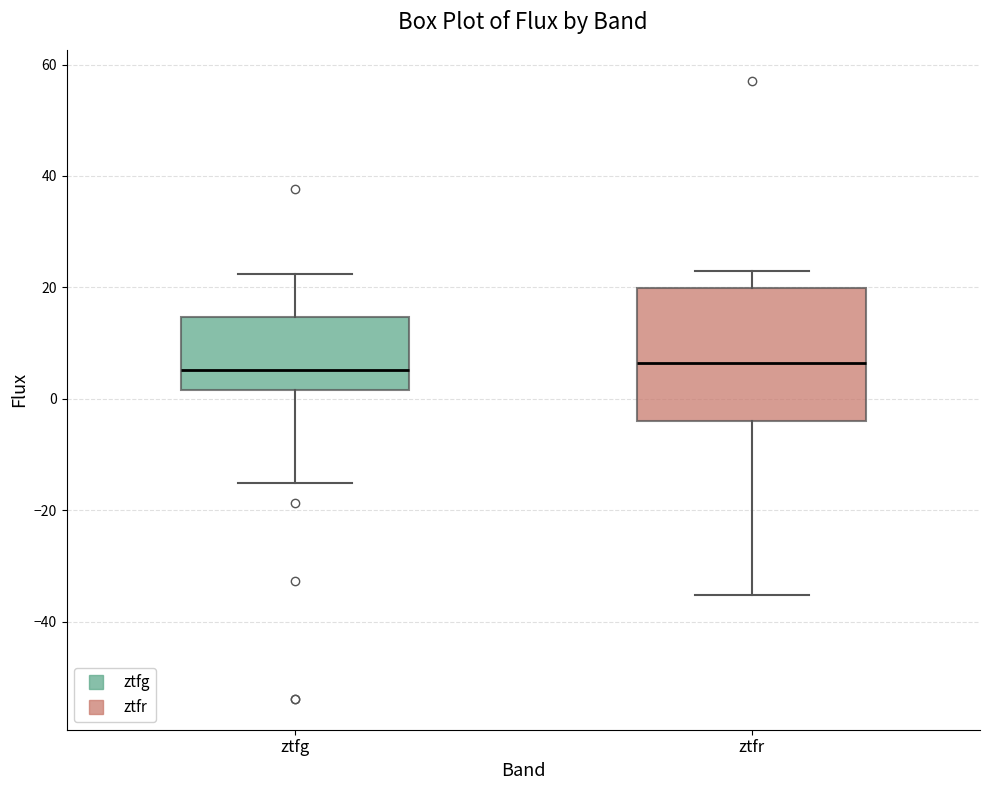

Reading left to right, read every box against the y-axis: the position of its median line, the range the box covers, and the ends of its whiskers. The values are not printed on the chart, so give them approximately, as read against the axis.

ztfg: median 6, box 2 to 14, whiskers -16 to 22
ztfr: median 6, box -4 to 20, whiskers -36 to 22